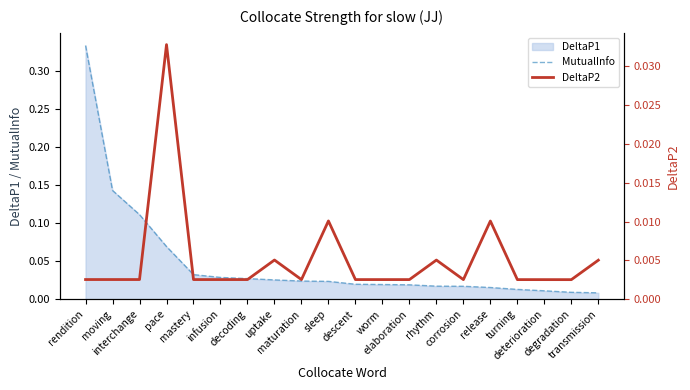

True or false: MutualInfo and DeltaP2 cross at least once.

False